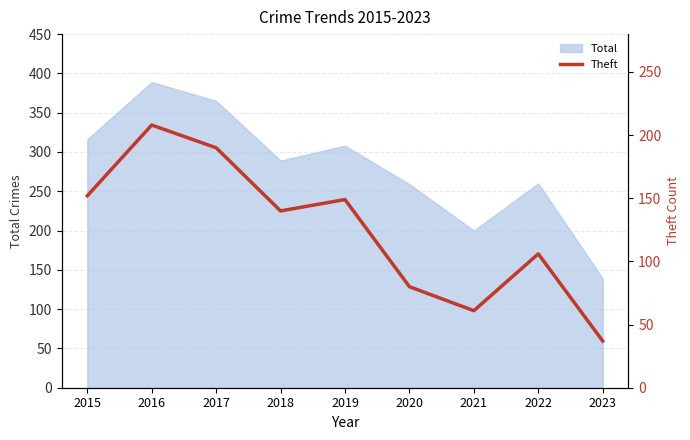

How many data points are less than 140?

4